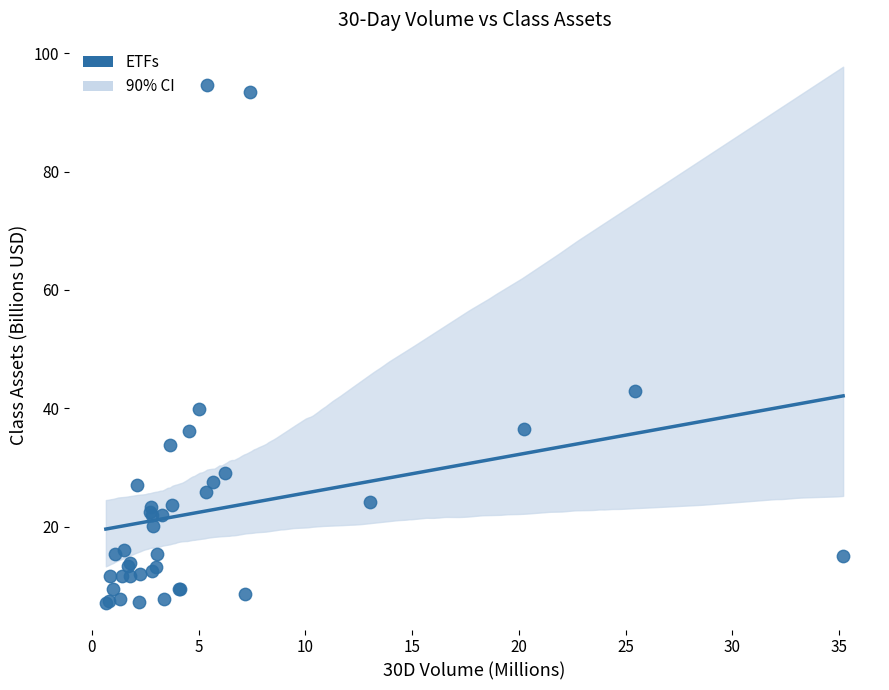

What Y value in the scatter plot is closest to 50?

43.0